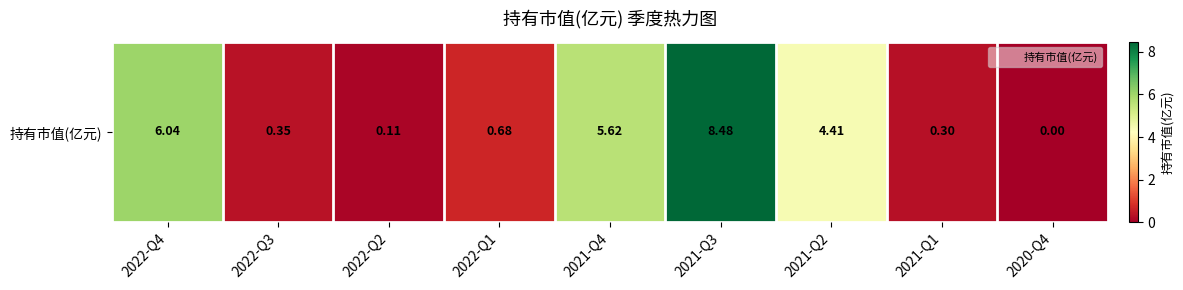

The value at 2022-Q3 is 0.3. True or false?

True